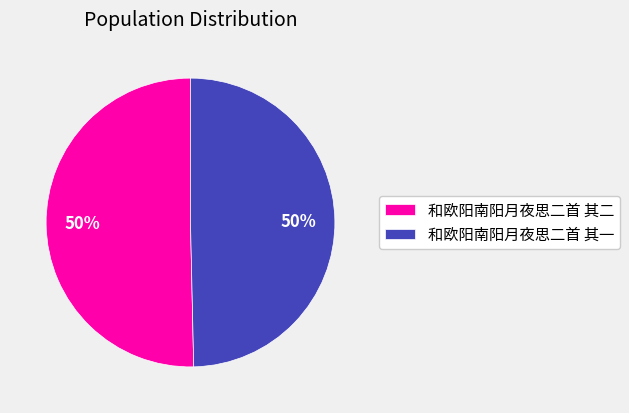

The 和欧阳南阳月夜思二首 其一 slice represents 50% of the pie. True or false?

True